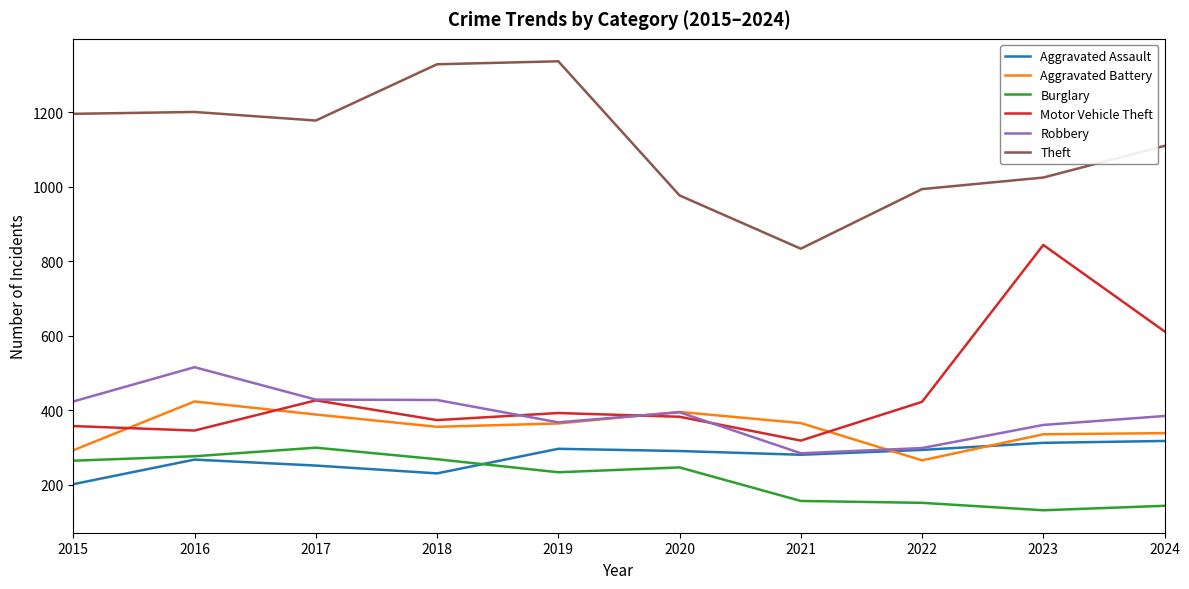

Is this an area chart (filled region under the line)?

No